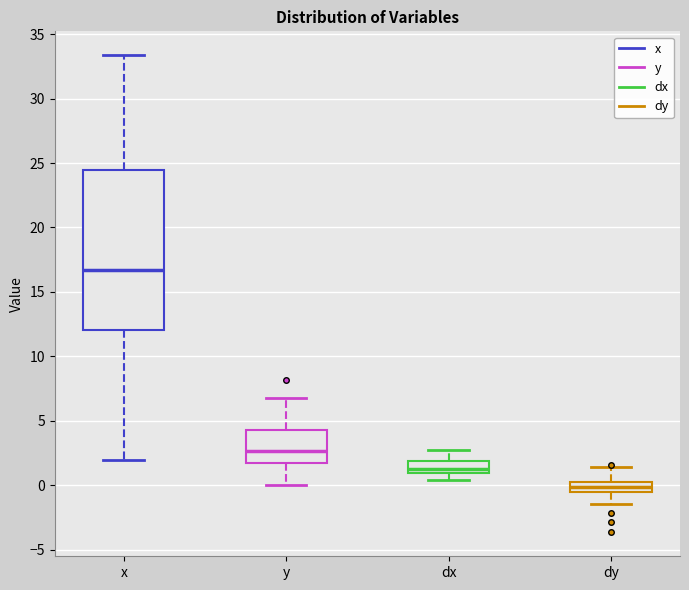

Comparing the boxes themselves (not the whiskers), which one is the tallest?

x